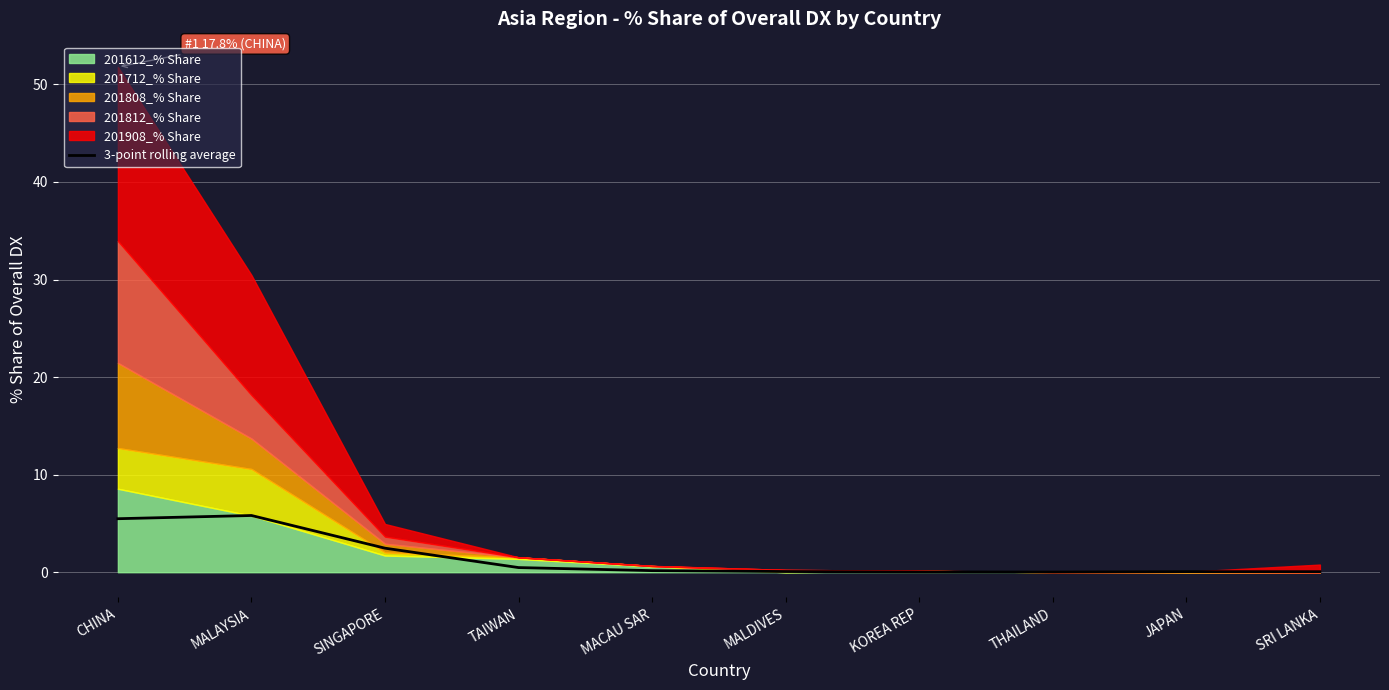

What is the difference between the second highest and second lowest values?

5.5